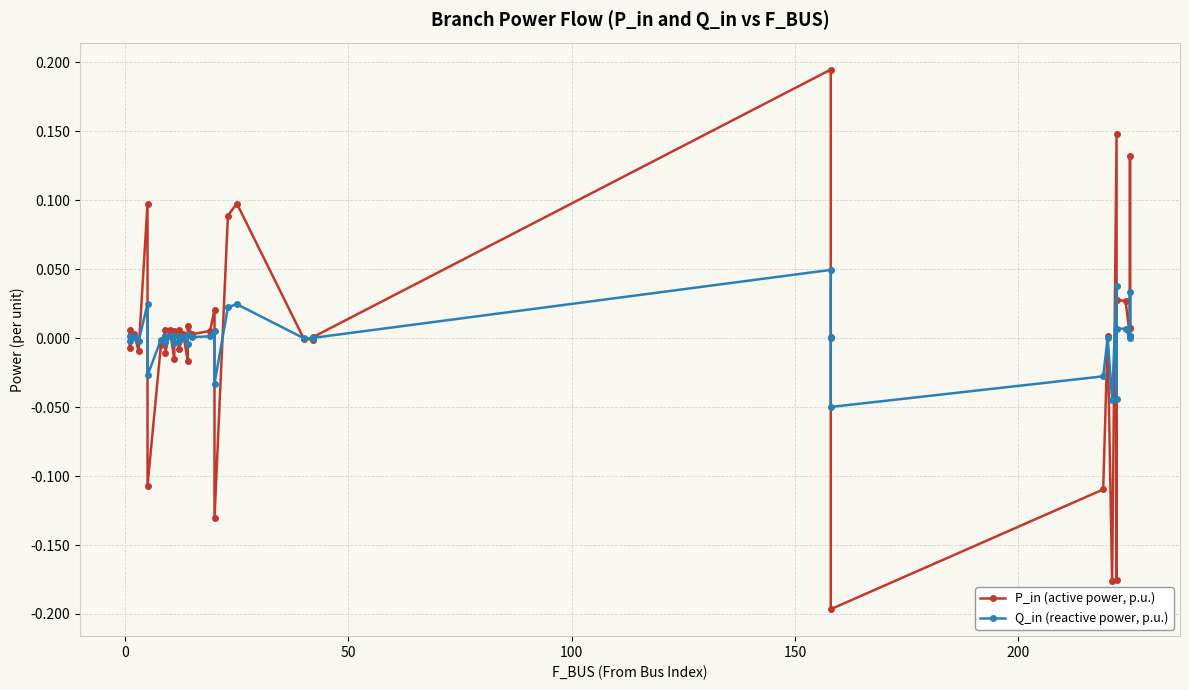

How many data points in P_in (active power, p.u.) are above 0?

25